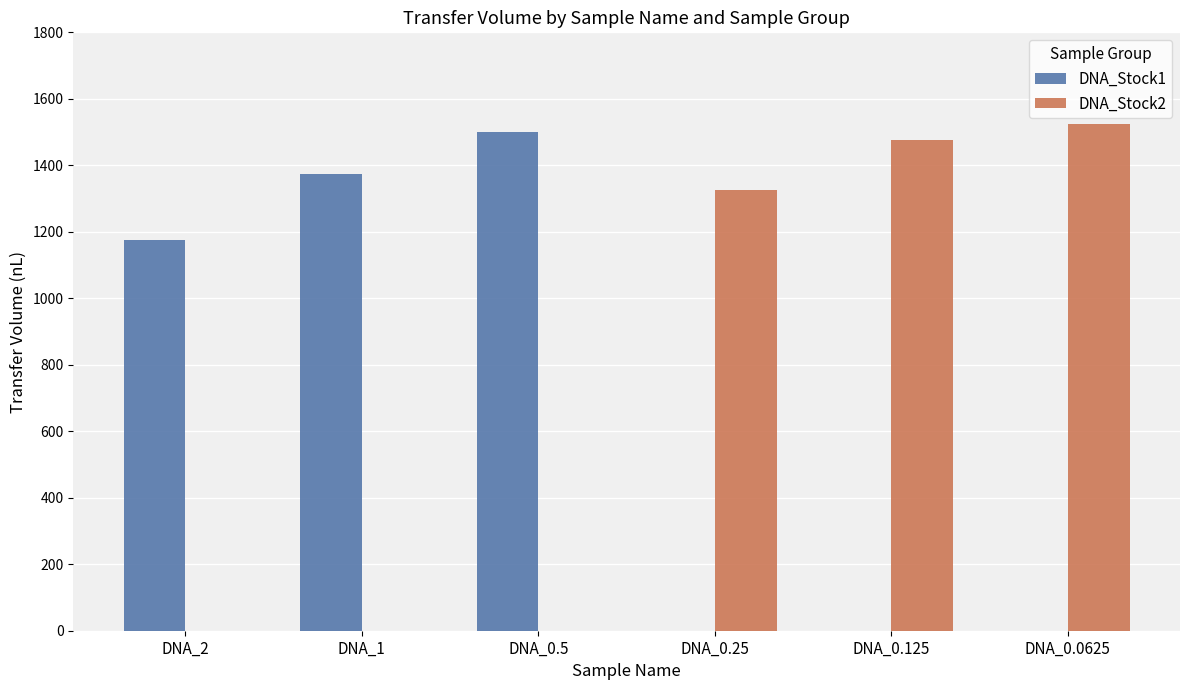

What is the sum of the DNA_Stock2 values at DNA_0.0625 and DNA_0.5?

1525.0